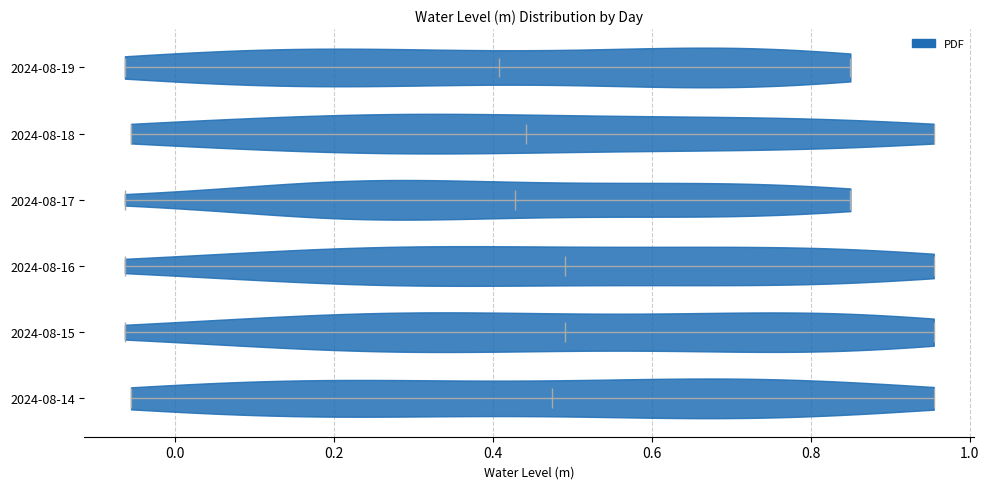

Reading bottom to top, read every violin against the x-axis: where its median line is, and the lowest and highest points it reaches. The values are not printed on the chart, so give them approximately, as read against the axis.

2024-08-14: median line 0.48, lowest point -0.06, highest point 0.96
2024-08-15: median line 0.50, lowest point -0.06, highest point 0.96
2024-08-16: median line 0.50, lowest point -0.06, highest point 0.96
2024-08-17: median line 0.42, lowest point -0.06, highest point 0.84
2024-08-18: median line 0.44, lowest point -0.06, highest point 0.96
2024-08-19: median line 0.40, lowest point -0.06, highest point 0.84